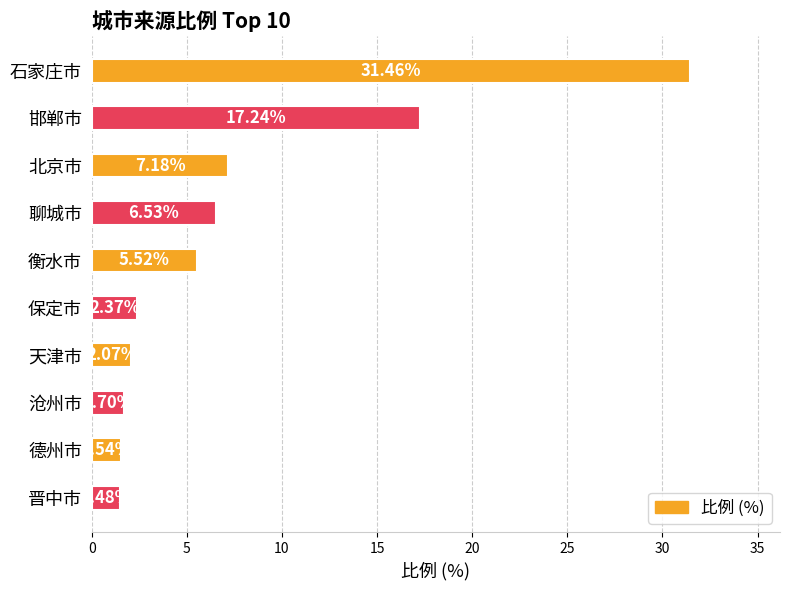

What is the average value?

7.7